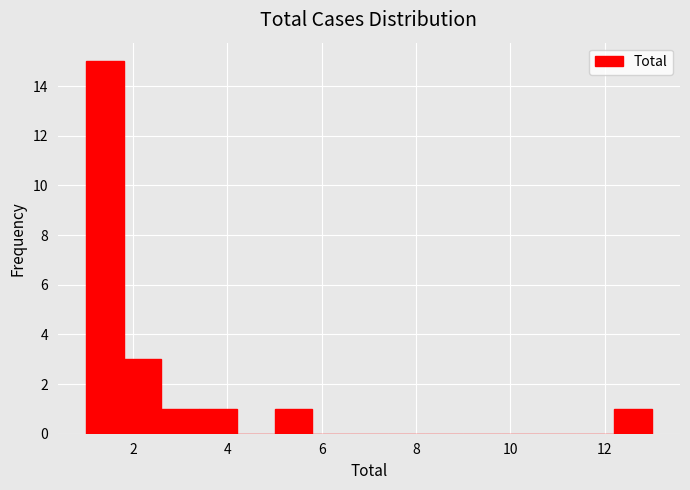

Reading left to right, list every bar in this chart as the range it spans on the x-axis followed by its height. The values are not printed on the chart, so give them approximately, as read against the axis.

1.0 to 1.8: 15
1.8 to 2.6: 3
2.6 to 3.4: 1
3.4 to 4.2: 1
4.2 to 5.0: 0
5.0 to 5.8: 1
5.8 to 6.6: 0
6.6 to 7.4: 0
7.4 to 8.2: 0
8.2 to 9.0: 0
9.0 to 9.8: 0
9.8 to 10.6: 0
10.6 to 11.4: 0
11.4 to 12.2: 0
12.2 to 13.0: 1